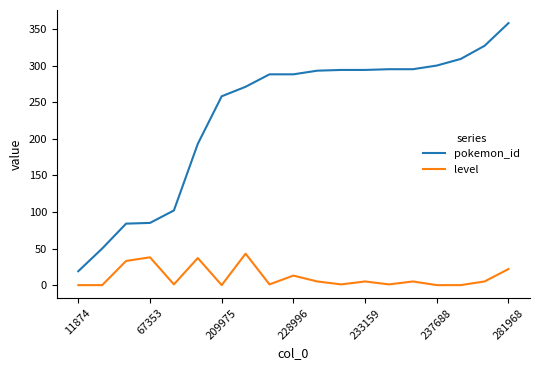

Which series has the largest total across all categories?

pokemon_id